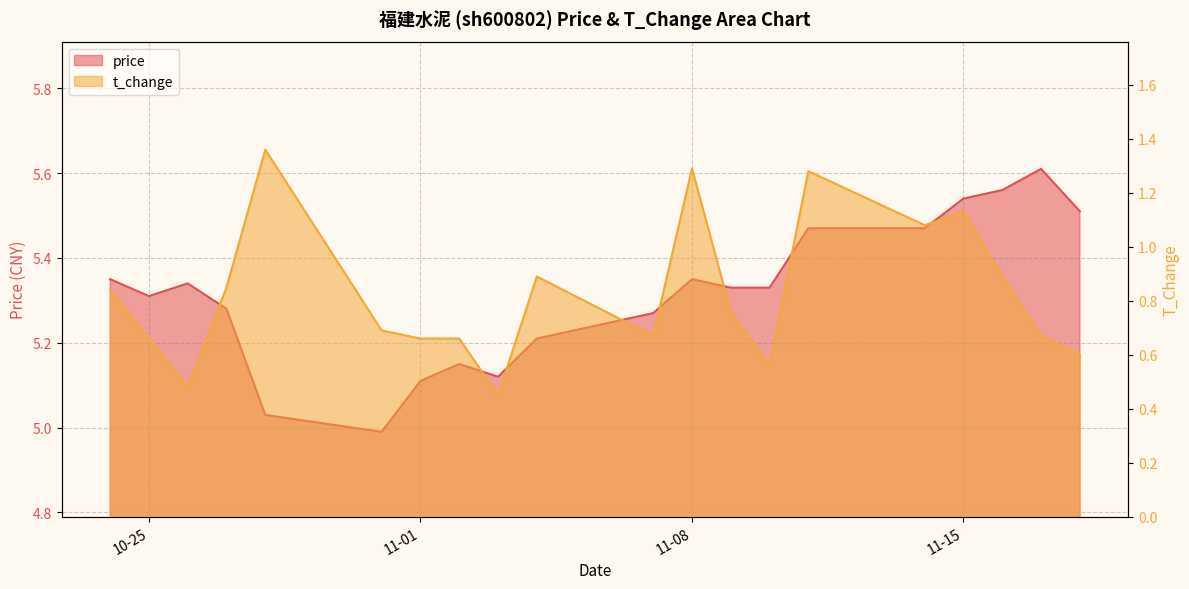

Reading left to right, extract all data points from this chart.

price: 5.3	5.3	5.3	5.3	5.0	5.0	5.1	5.2	5.1	5.2	5.3	5.3	5.3	5.3	5.5	5.5	5.5	5.6	5.6	5.5
t_change: 0.8	0.7	0.5	0.8	1.4	0.7	0.7	0.7	0.5	0.9	0.7	1.3	0.8	0.6	1.3	1.1	1.1	0.9	0.7	0.6